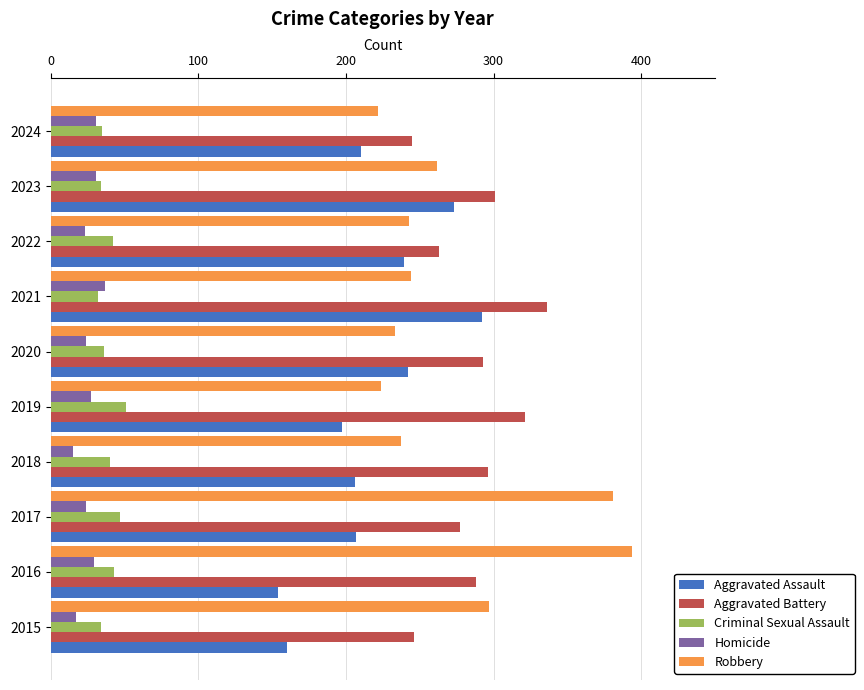

What is the minimum value shown in the chart?

15